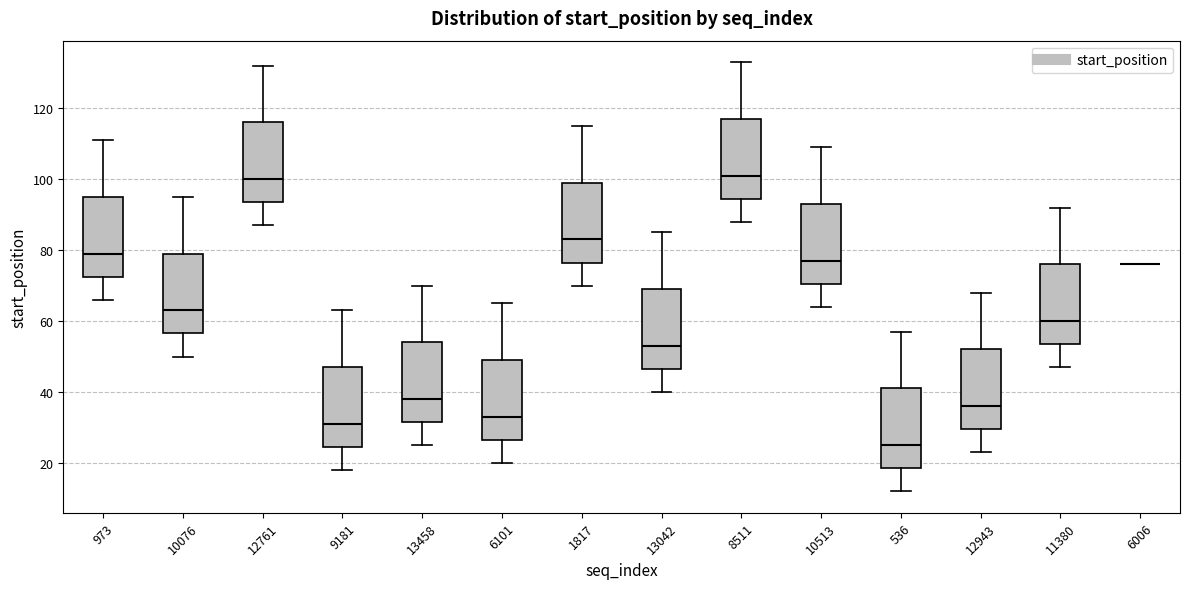

Reading left to right, transcribe this box plot: for each box, give where its median line is, the range the box spans, and where its two whiskers end, as read against the y-axis. The values are not printed on the chart, so give them approximately, as read against the axis.

973: median 80, box 72 to 96, whiskers 66 to 112
10076: median 64, box 56 to 80, whiskers 50 to 96
12761: median 100, box 94 to 116, whiskers 88 to 132
9181: median 32, box 24 to 48, whiskers 18 to 64
13458: median 38, box 32 to 54, whiskers 26 to 70
6101: median 34, box 26 to 50, whiskers 20 to 66
1817: median 84, box 76 to 100, whiskers 70 to 116
13042: median 54, box 46 to 70, whiskers 40 to 86
8511: median 102, box 94 to 118, whiskers 88 to 134
10513: median 78, box 70 to 94, whiskers 64 to 110
536: median 26, box 18 to 42, whiskers 12 to 58
12943: median 36, box 30 to 52, whiskers 24 to 68
11380: median 60, box 54 to 76, whiskers 48 to 92
6006: box collapsed to a line at 76, whiskers 76 to 76